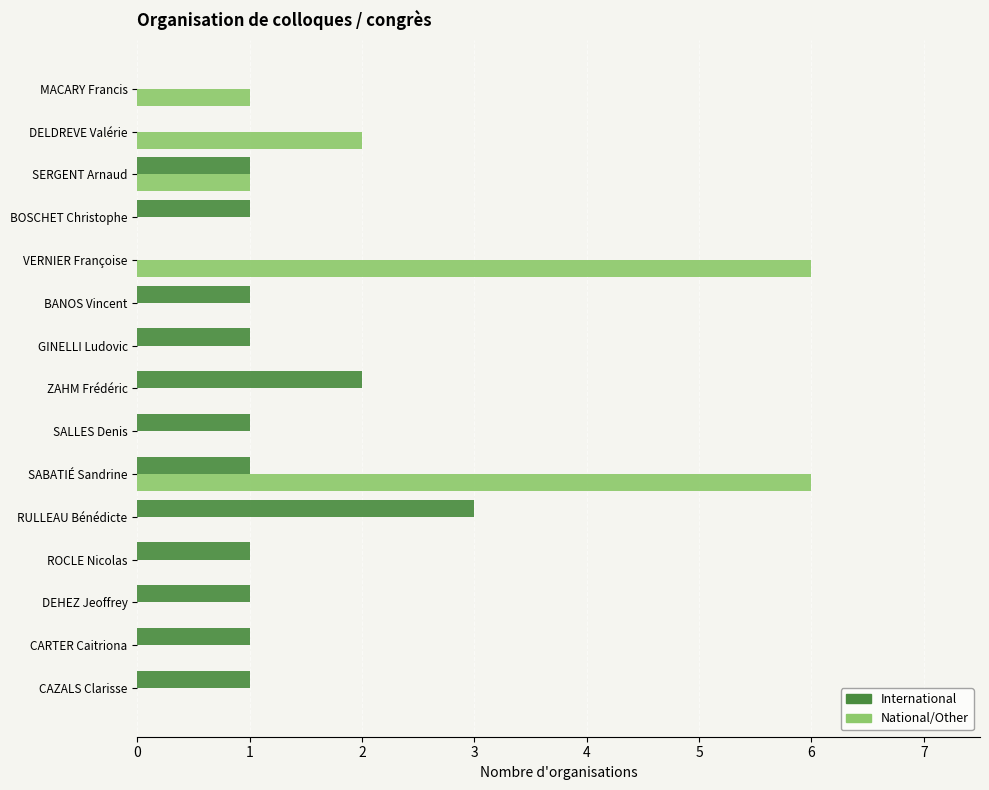

The value of International at BOSCHET Christophe is 2. True or false?

False